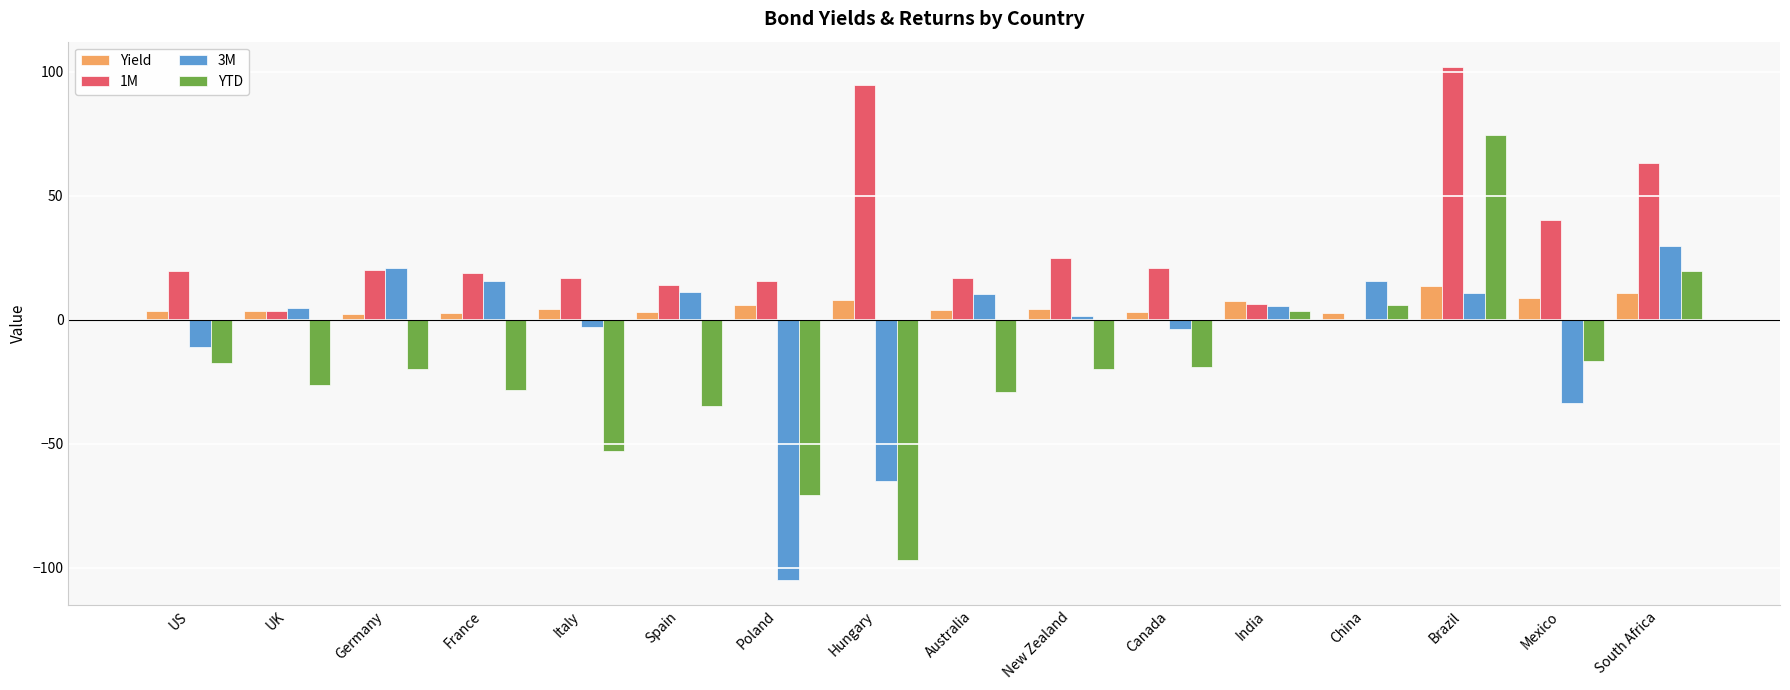

What is the greatest value displayed?

101.8